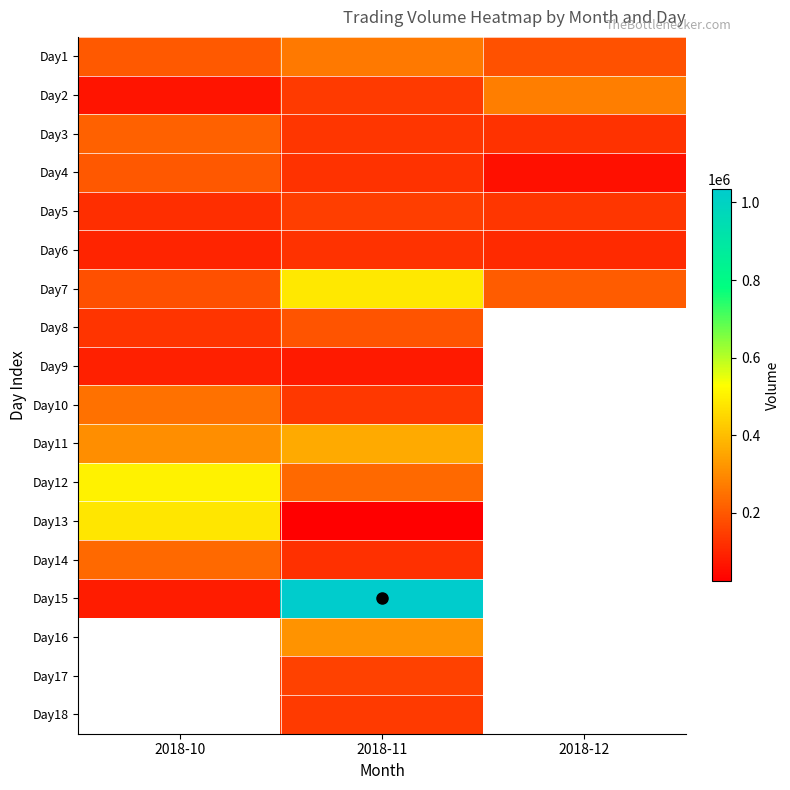

How many values in the Day11 series are below 361029?

1